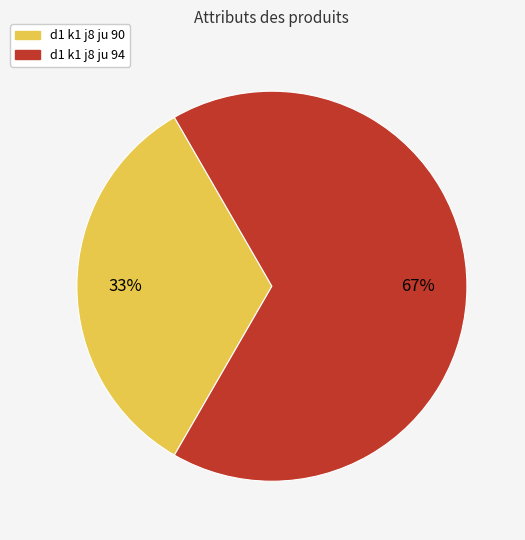

The d1 k1 j8 ju 90 slice represents 28% of the pie. True or false?

False